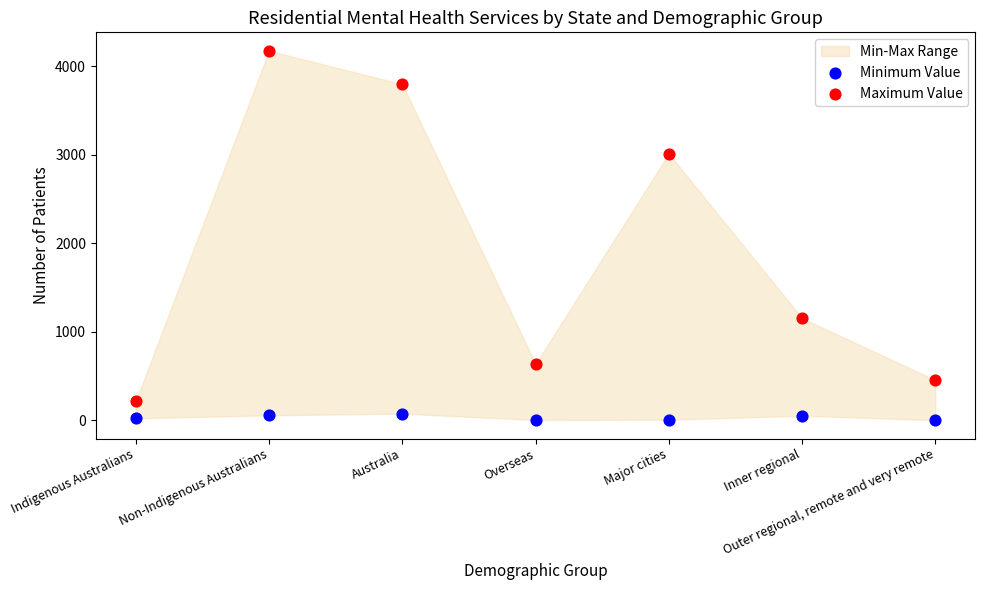

In the Maximum Value series, what Y value is closest to 2195?

3012